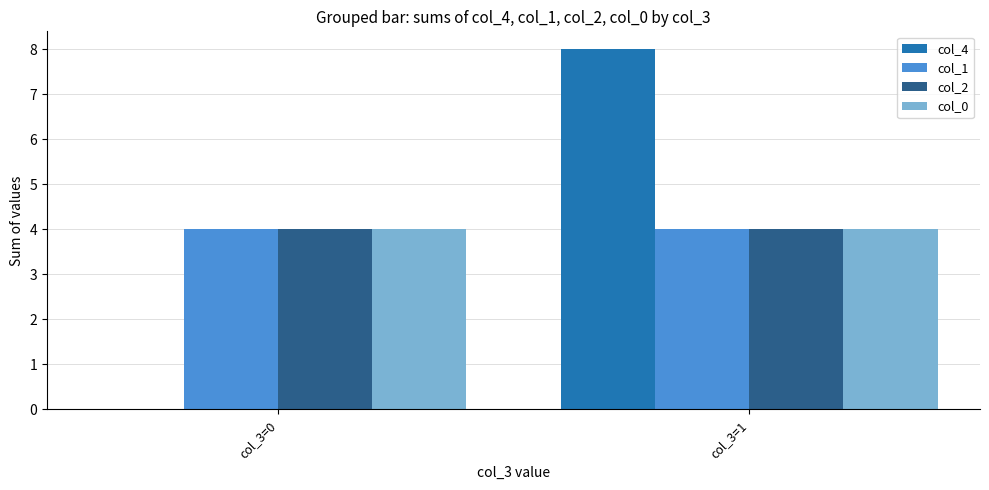

Are the bars horizontal?

No